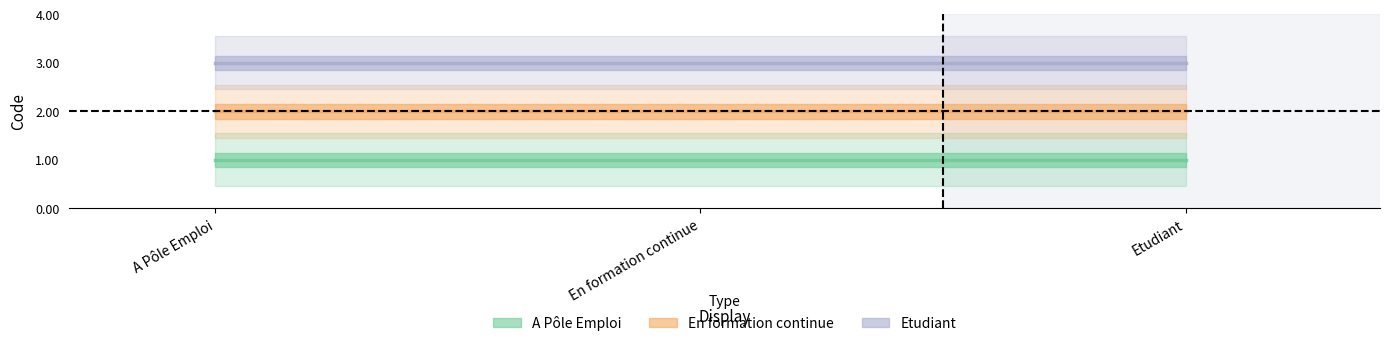

What is the spread (max minus min) of values at En formation continue?

2